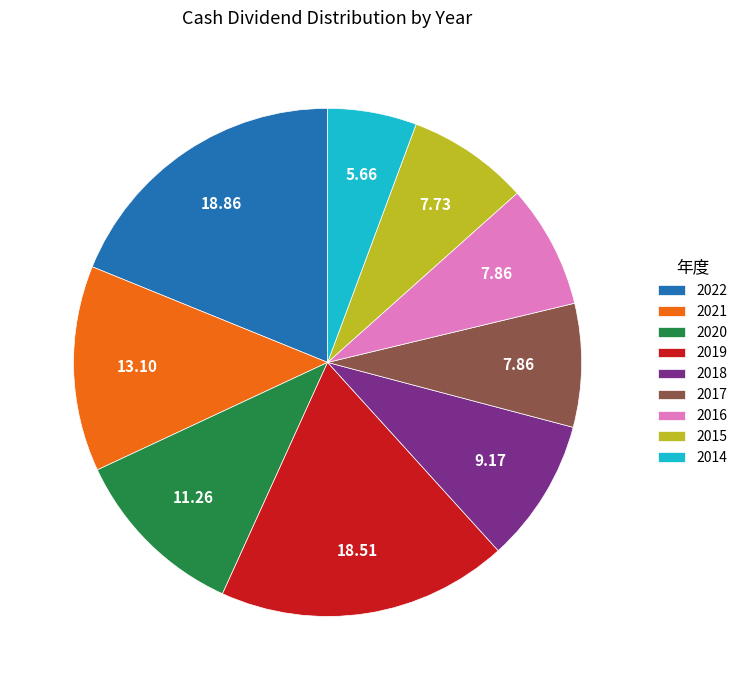

Which slice is the smallest?

2014